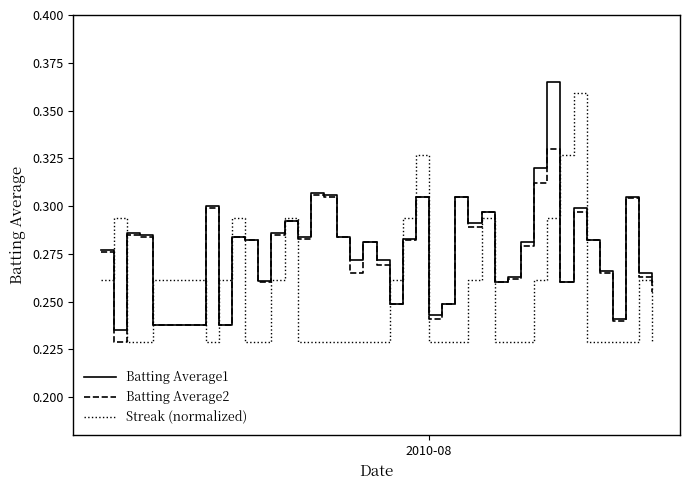

Does the chart display data point markers on the line(s)?

No